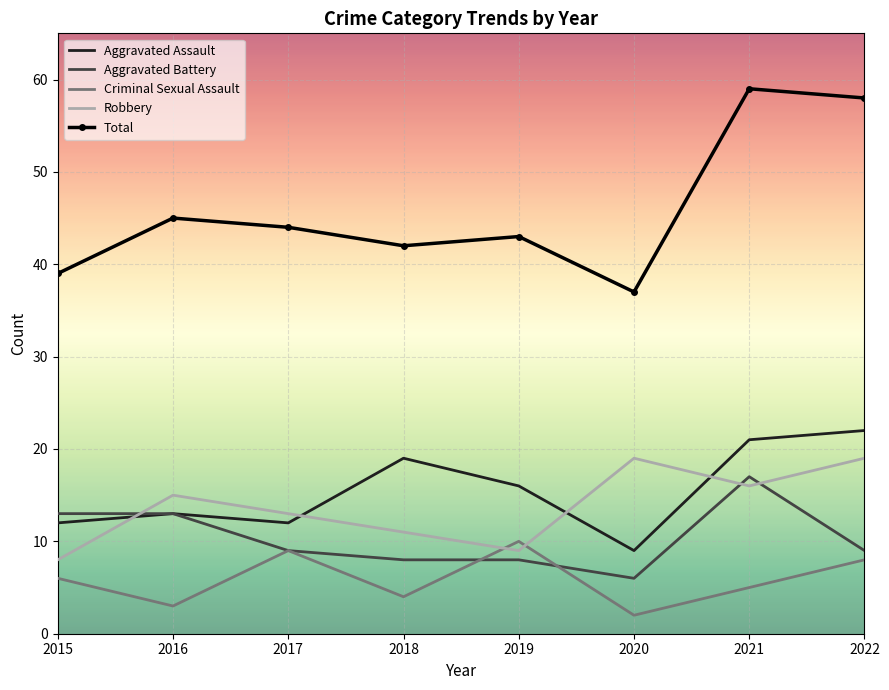

Where does the Total series first go above 44?

2016